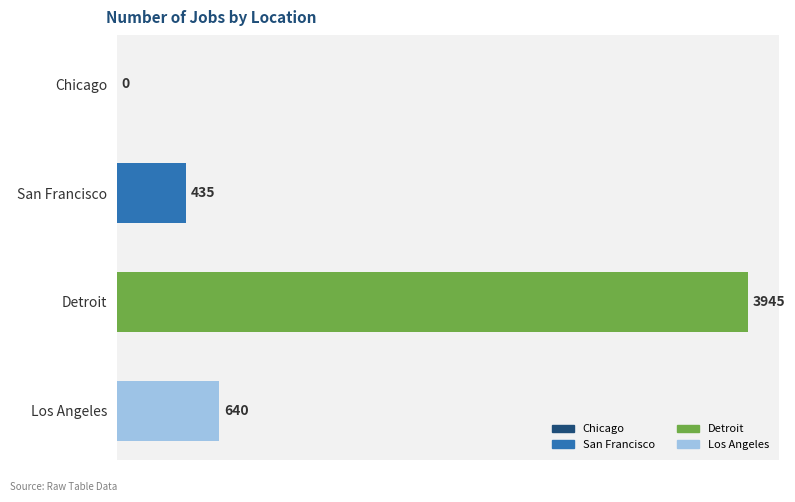

How many positive values are there?

3